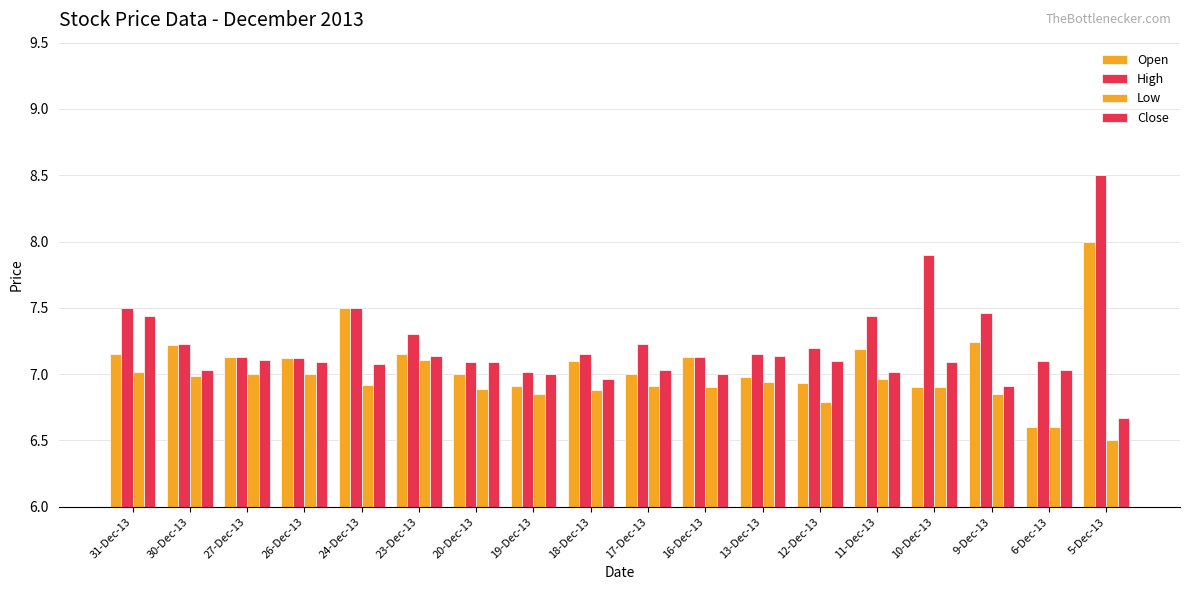

Which series has the largest total across all categories?

High